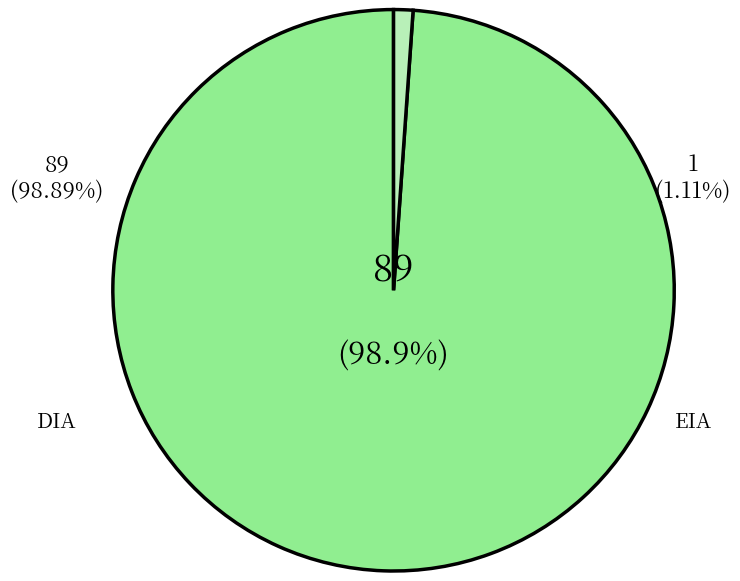

Which slice is the largest?

DIA